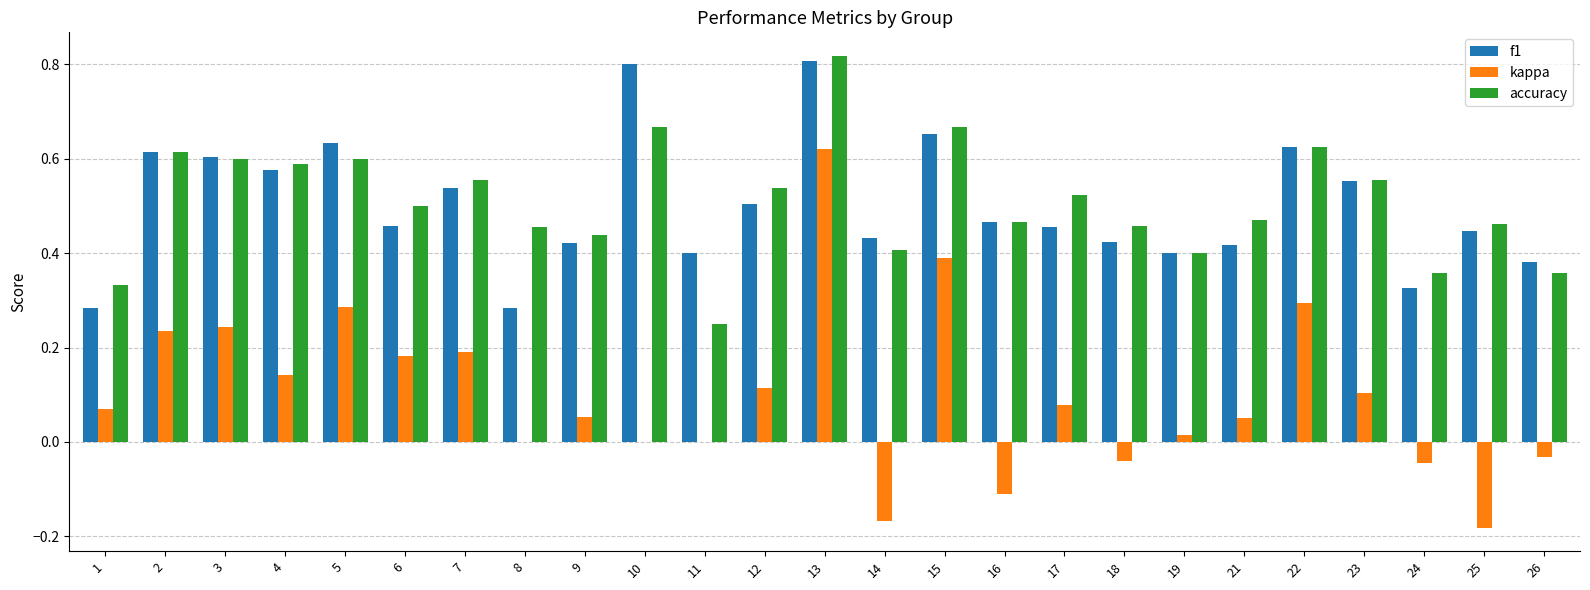

The kappa series shows 0.0 at 10. True or false?

True